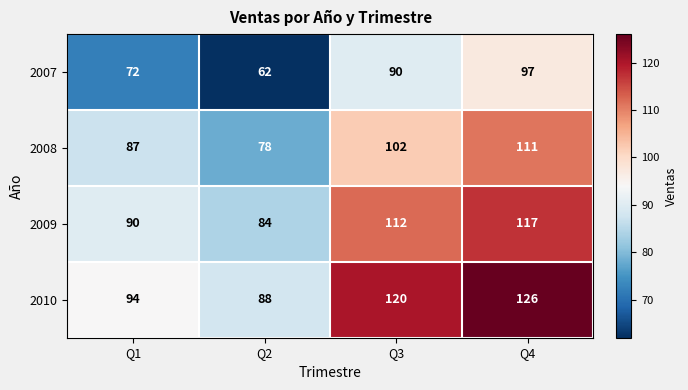

At which category is the sum across all series the highest?

Q4